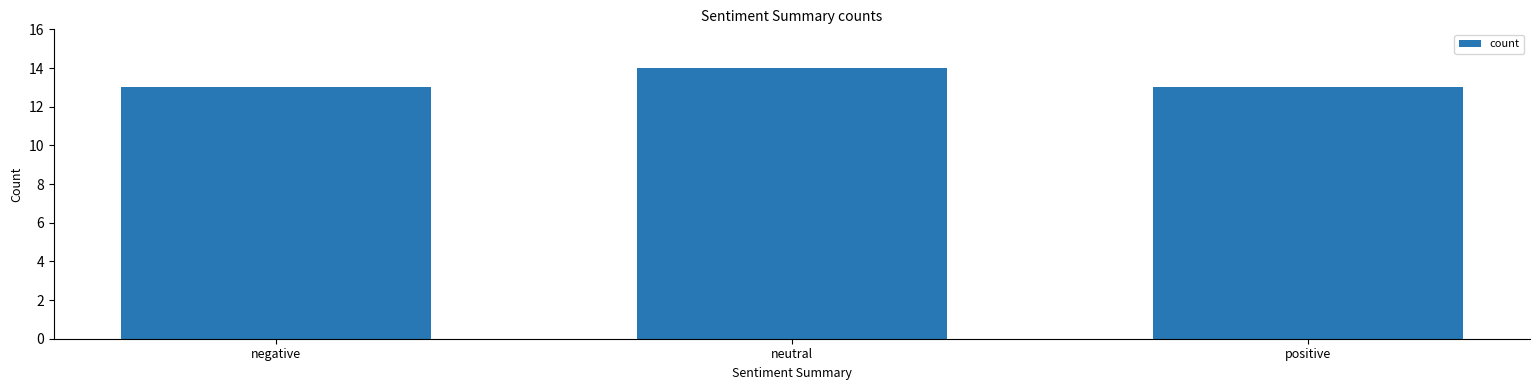

What is the label of the 3rd bar from the left?

positive